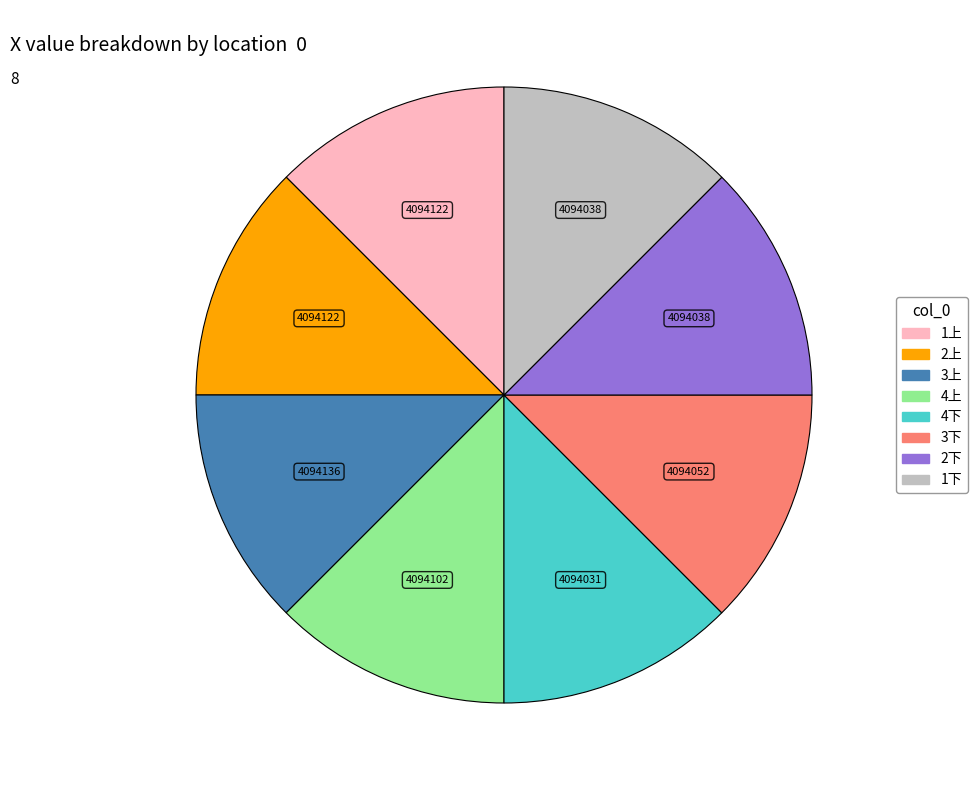

Combined, do 2上 and 3下 account for over 50%?

No